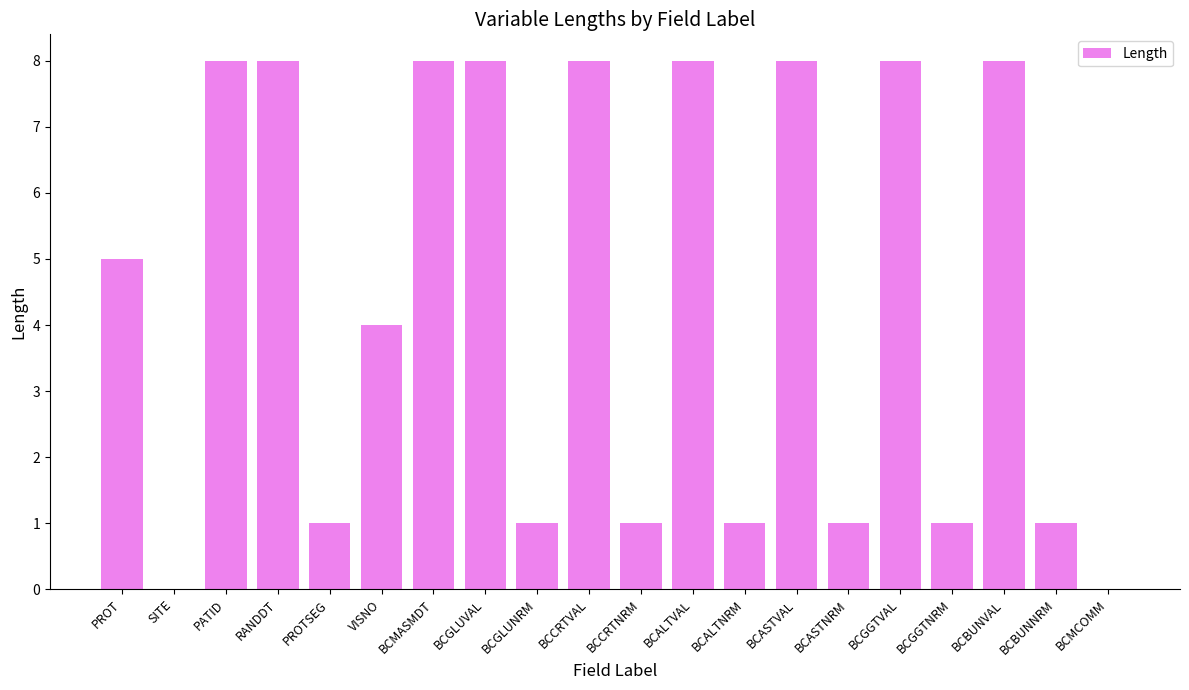

Are the bars horizontal?

No